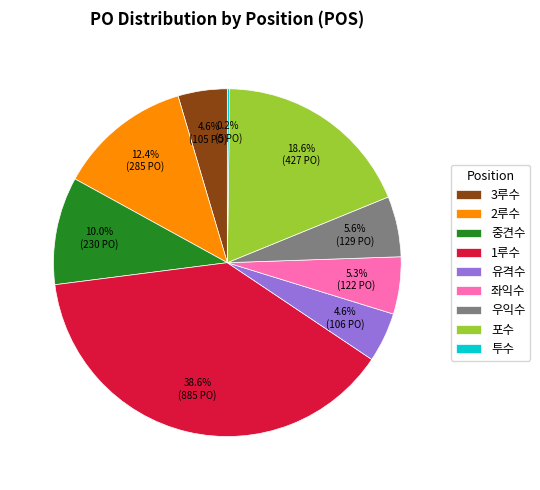

Which category has the biggest portion of the pie?

1루수